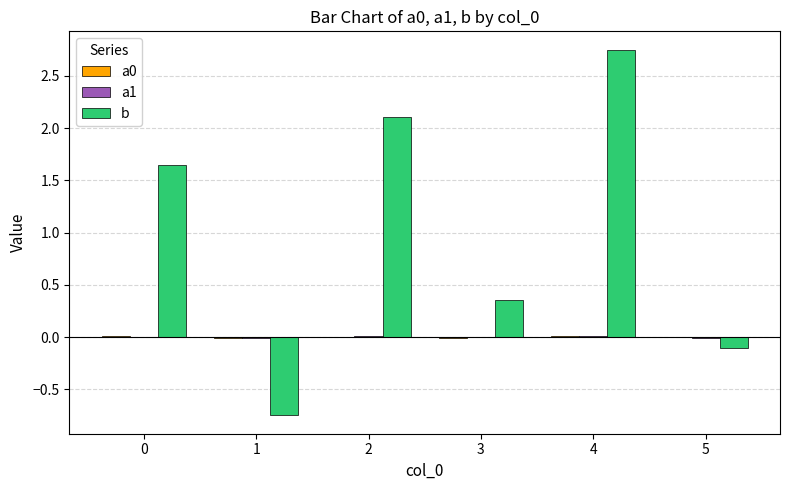

At which category is the sum across all series the highest?

4